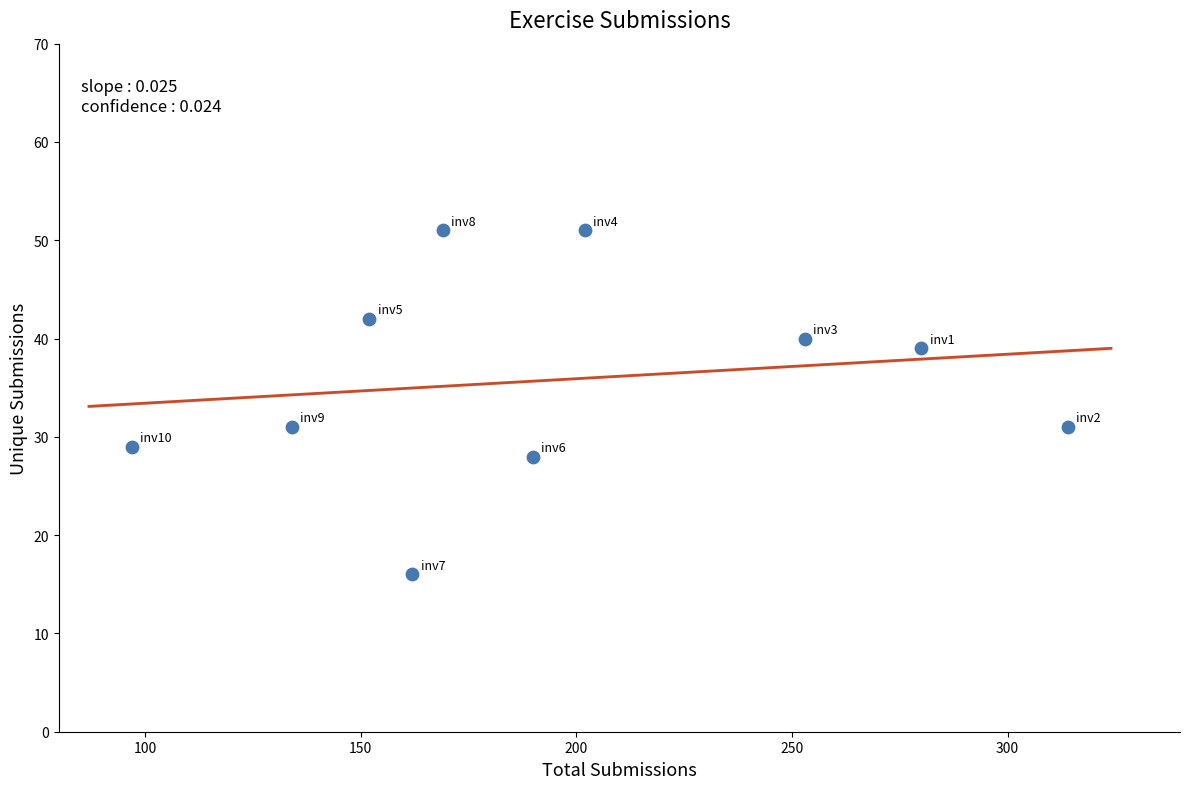

What is the average X value?

195